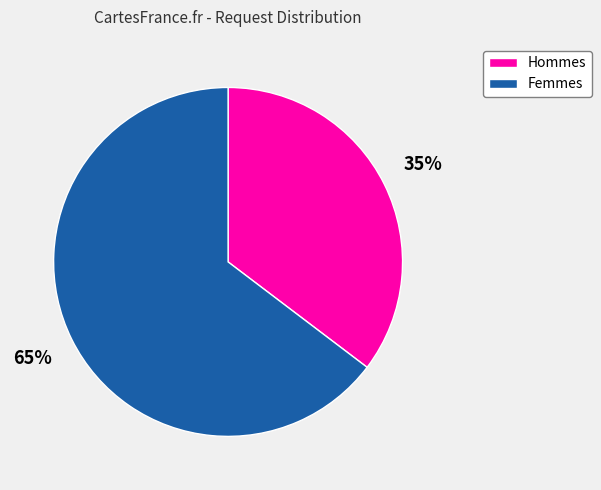

To the nearest percent, what is the average slice percentage?

50%